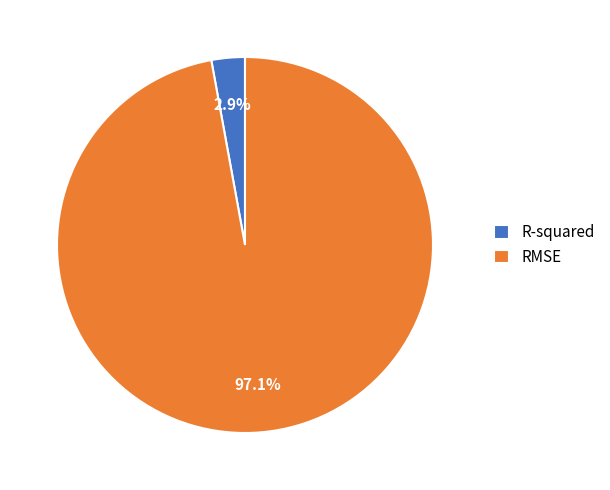

What percentage is the RMSE slice, to the nearest percent?

97%